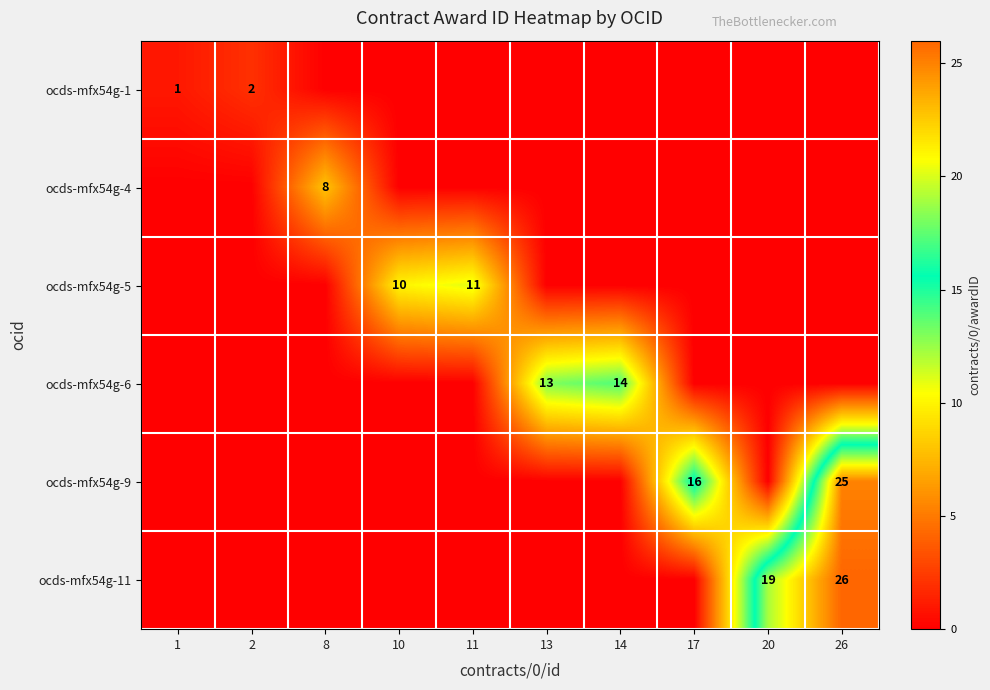

Which label corresponds to the smallest value in the chart?

8